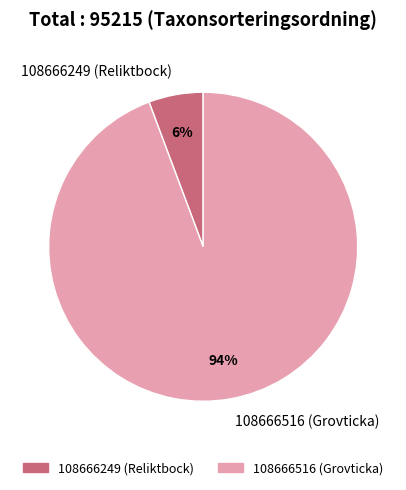

To the nearest percent, what is the average slice percentage?

50%